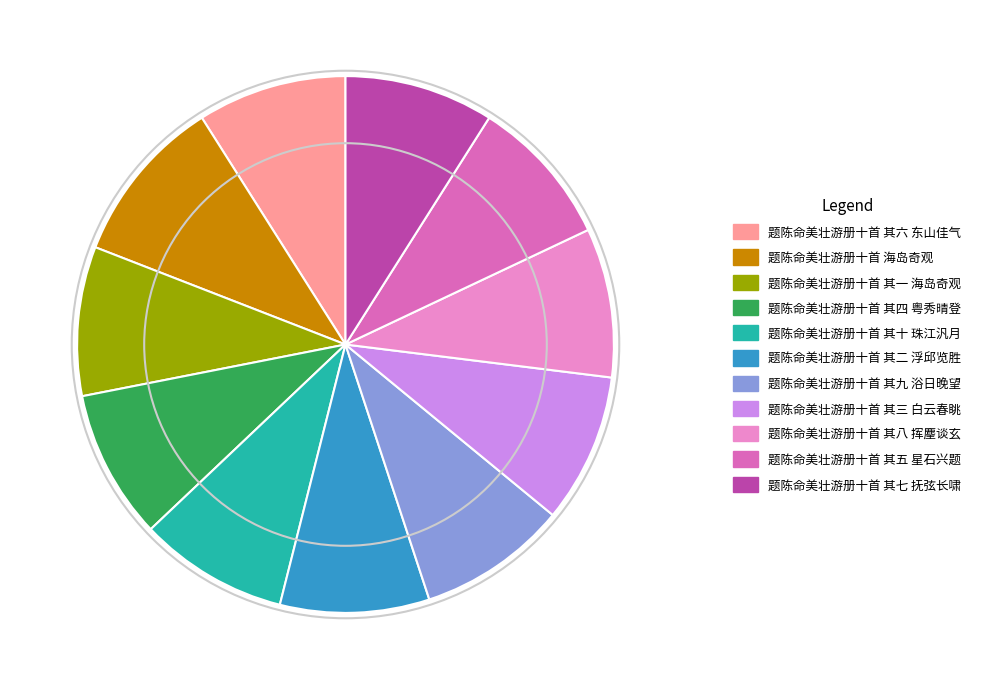

What is the ratio of the value at 题陈命美壮游册十首 其八 挥麈谈玄 to the value at 题陈命美壮游册十首 其二 浮邱览胜?

1.0